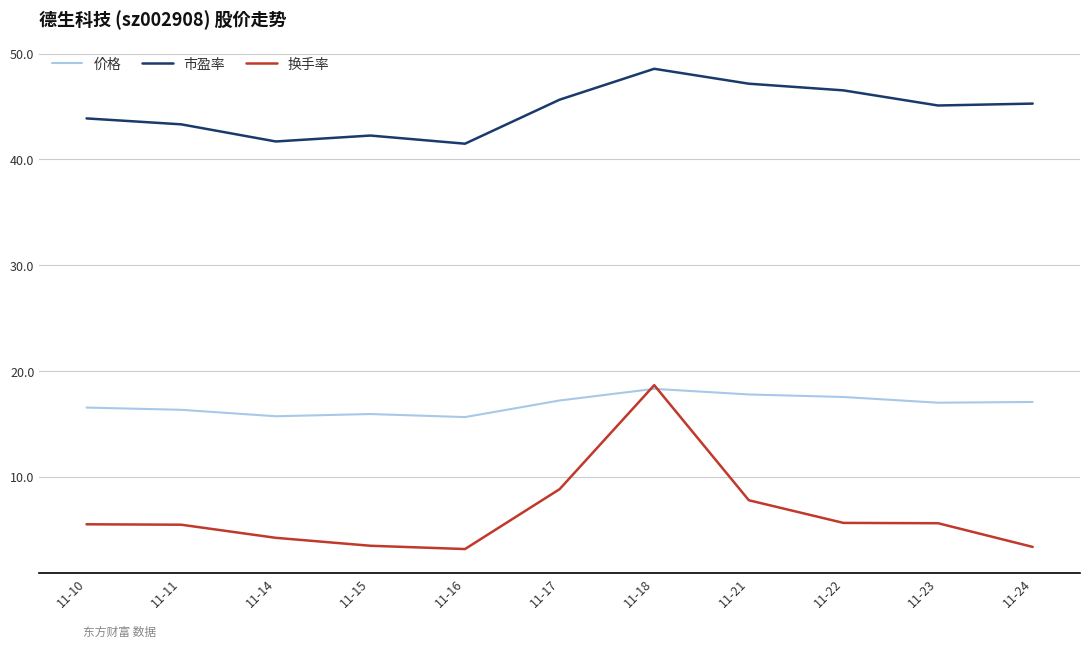

Which series has the widest spread of values?

换手率